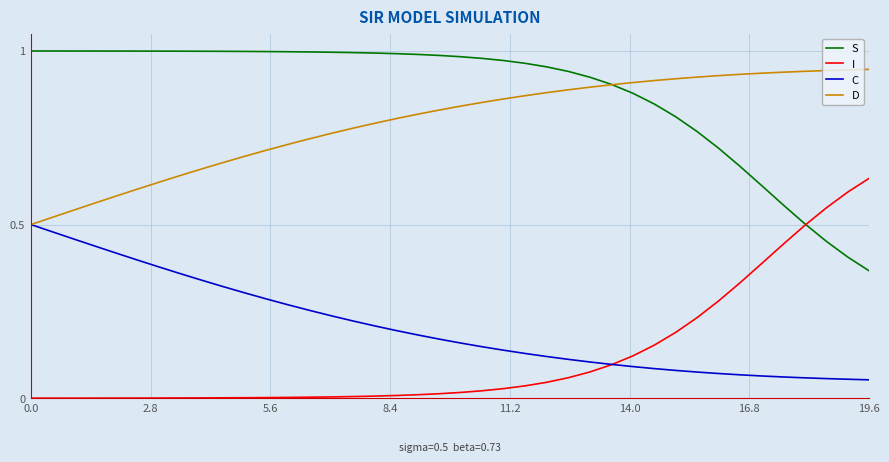

Rank the series by their maximum value, from highest to lowest.

S, D, I, C